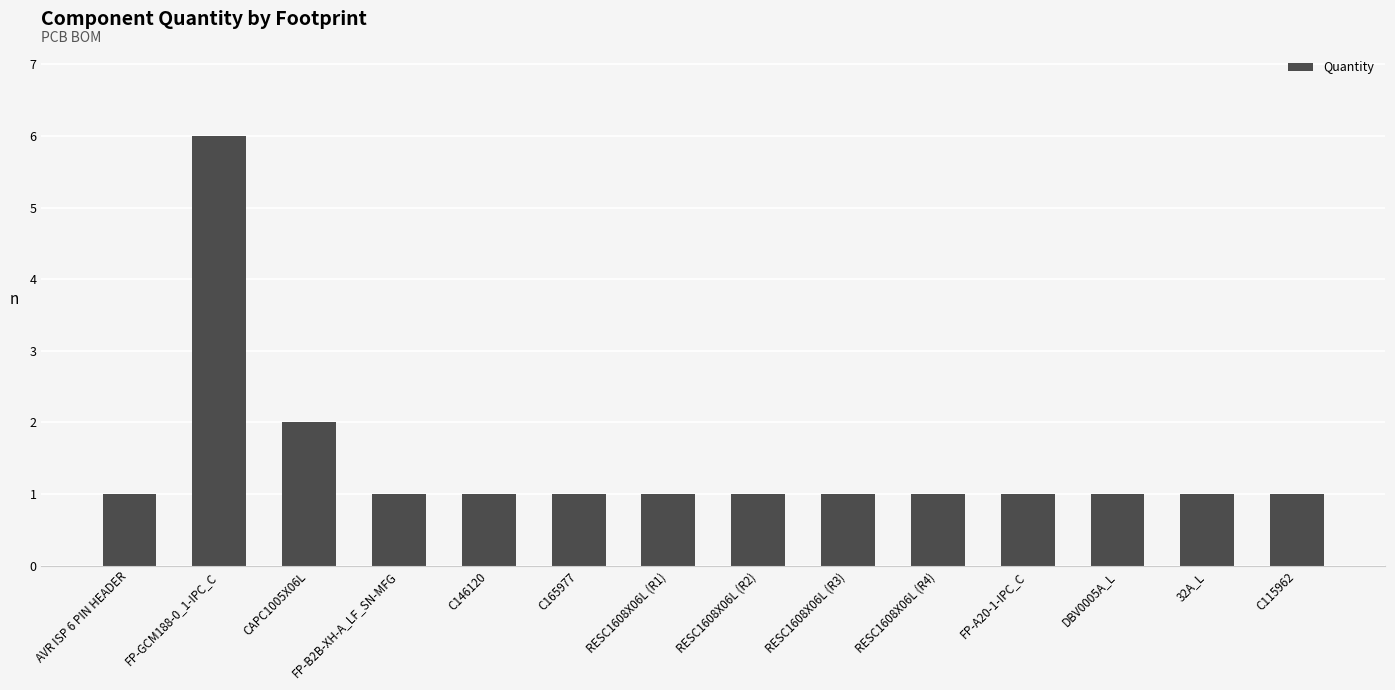

What is the difference between the second highest and second lowest values?

1